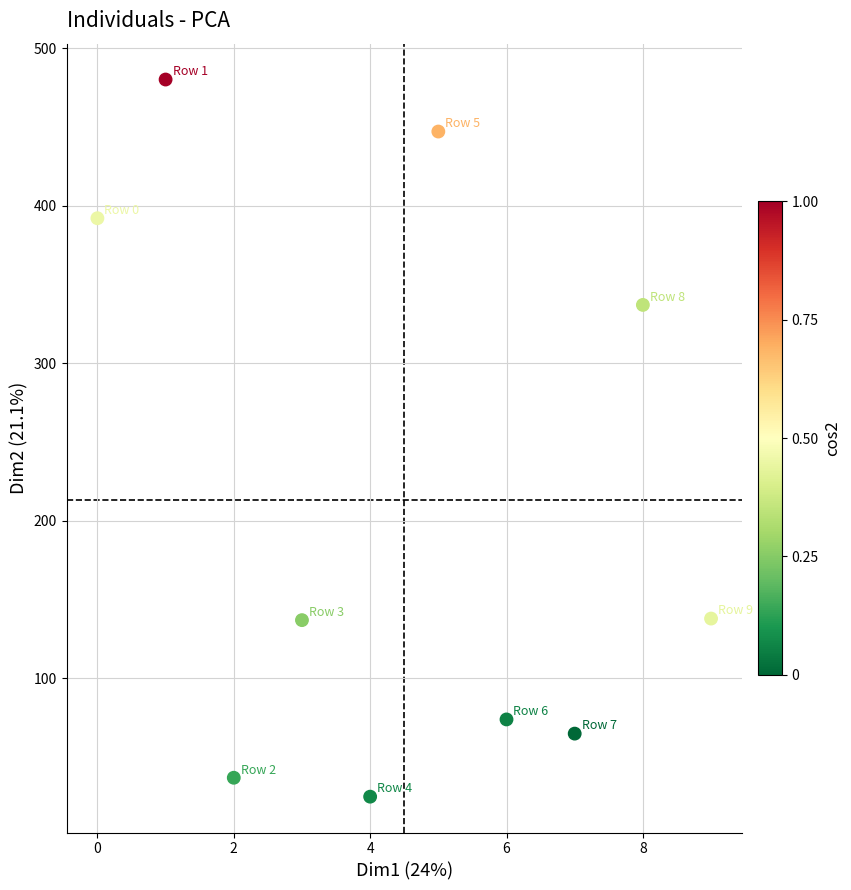

What Y value in the scatter plot is closest to 252?

337